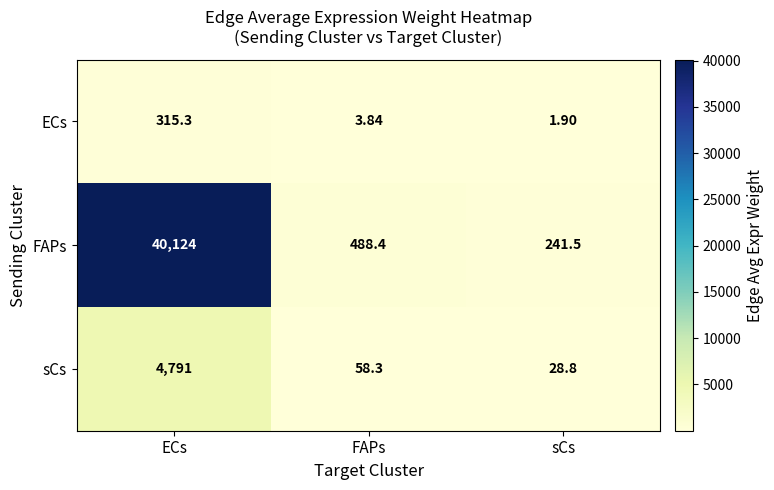

Which series has the largest range (max minus min)?

FAPs